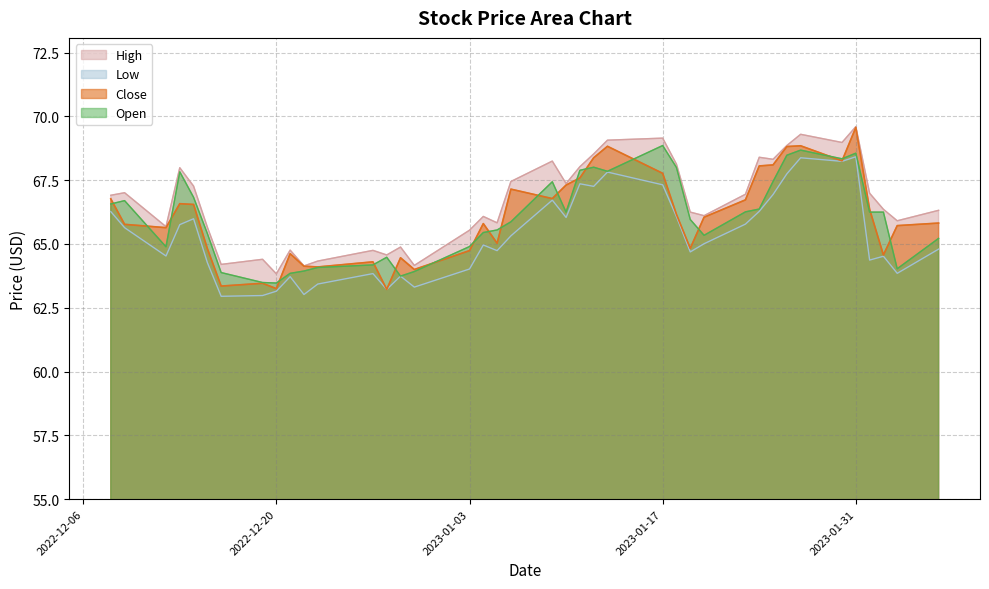

True or false: High has more than 0 points higher than both neighbors.

True